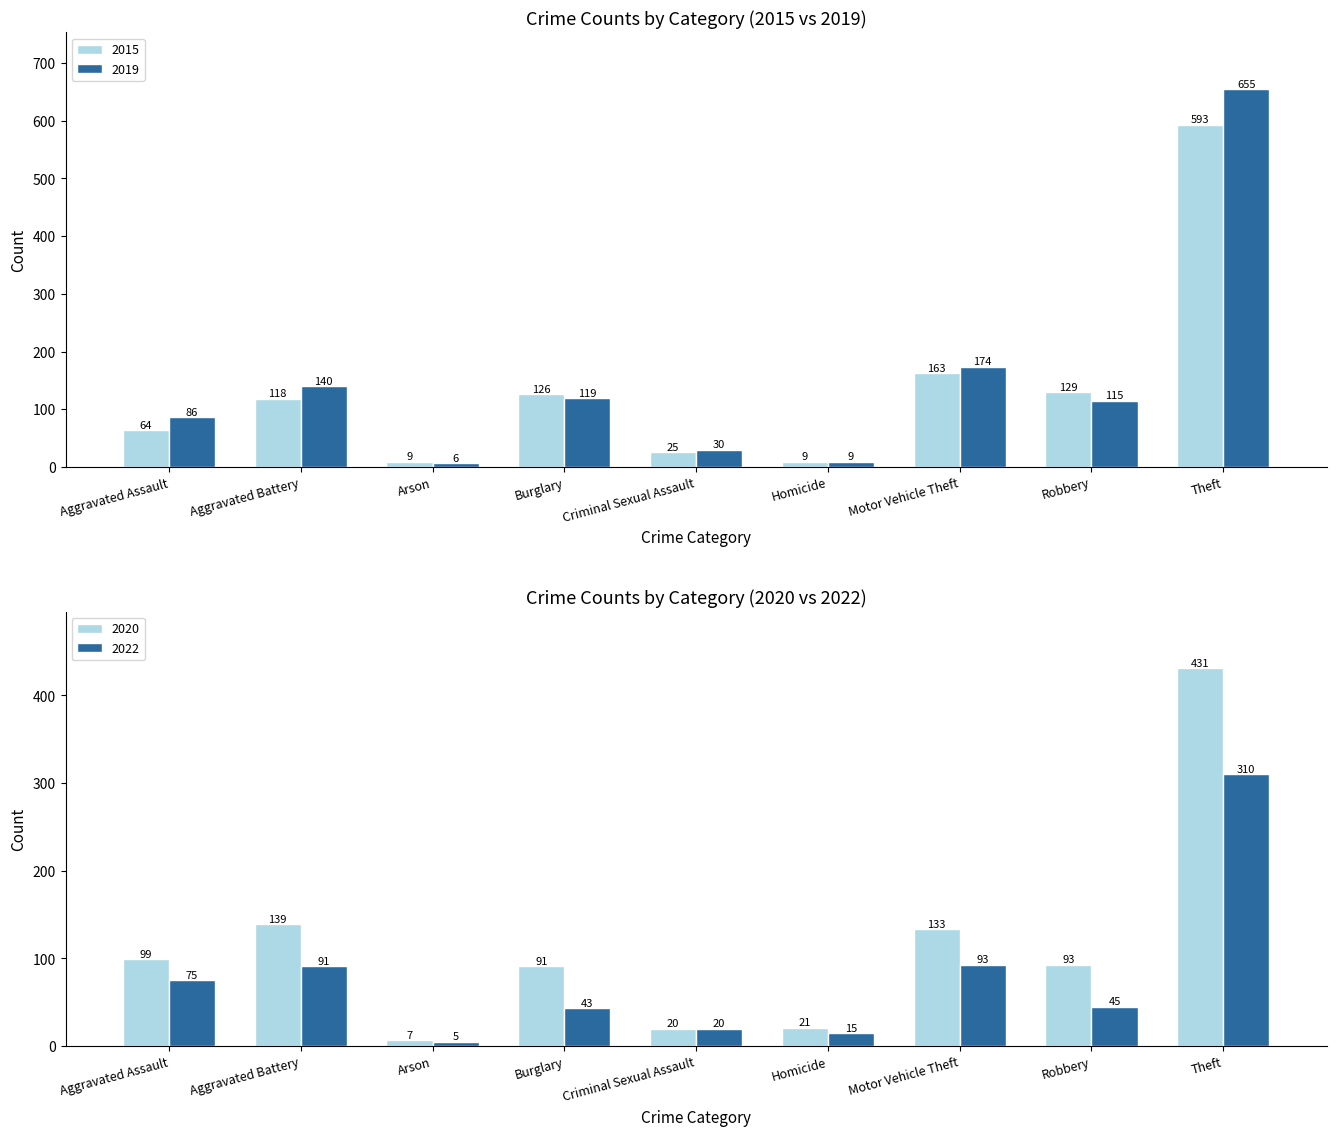

The value of 2022 at Homicide is 3. True or false?

False